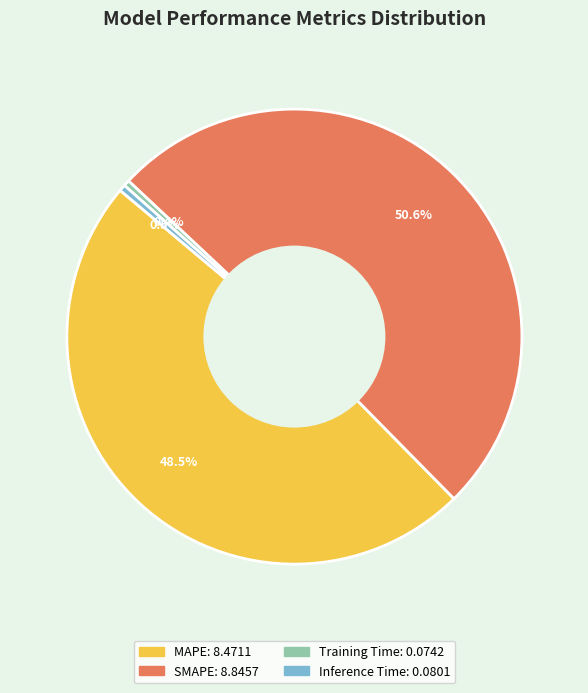

Which slice is the largest?

SMAPE